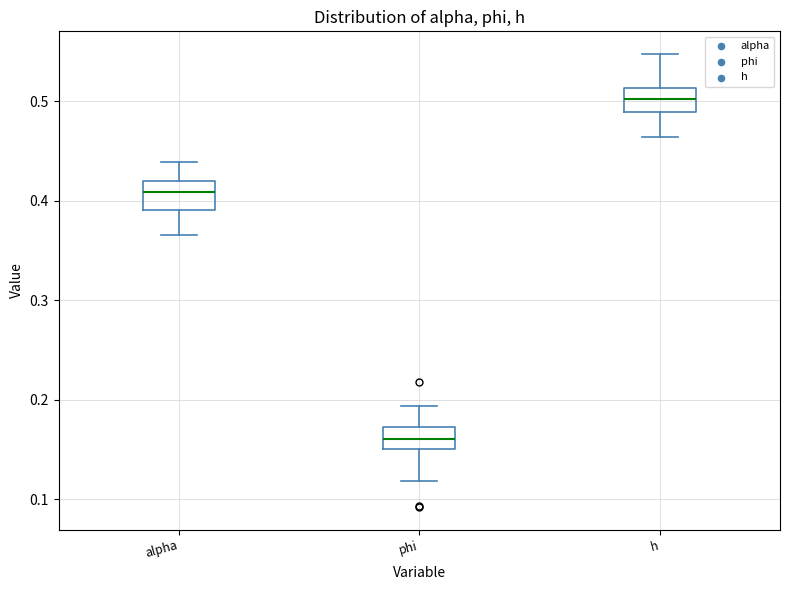

Reading left to right, read every box against the y-axis: the position of its median line, the range the box covers, and the ends of its whiskers. The values are not printed on the chart, so give them approximately, as read against the axis.

alpha: median 0.41, box 0.39 to 0.42, whiskers 0.37 to 0.44
phi: median 0.16, box 0.15 to 0.17, whiskers 0.12 to 0.19
h: median 0.50, box 0.49 to 0.51, whiskers 0.46 to 0.55